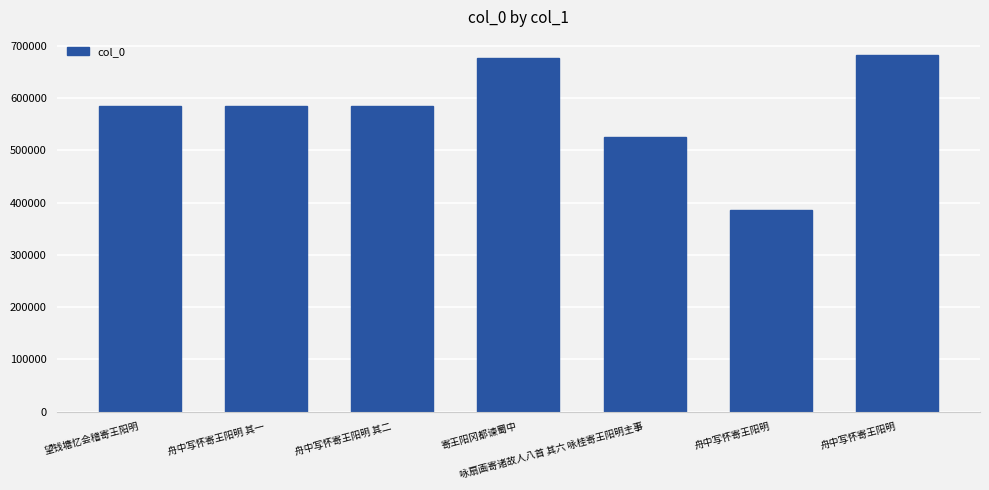

Which has a higher value, 咏扇画寄诸故人八首 其六 咏桂寄王阳明主事 or 寄王阳冈都谏蜀中?

寄王阳冈都谏蜀中